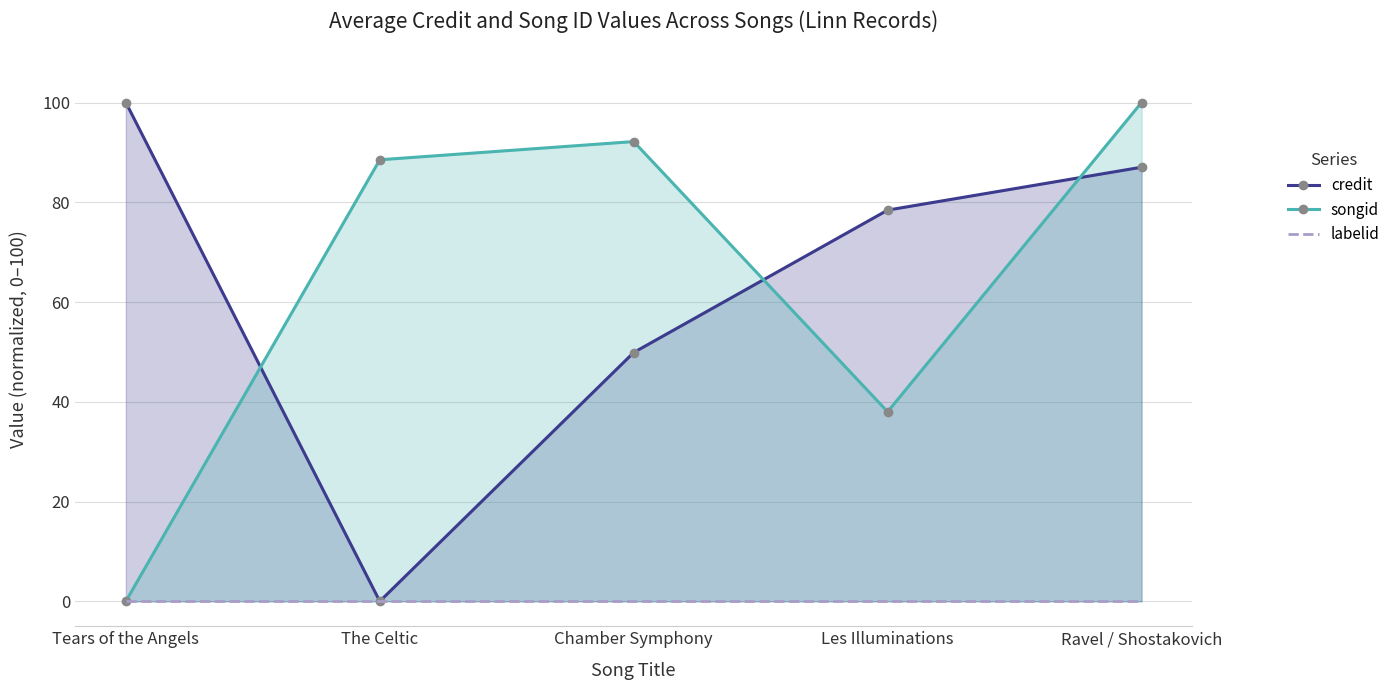

Rank the series by their maximum value, from highest to lowest.

credit, songid, labelid